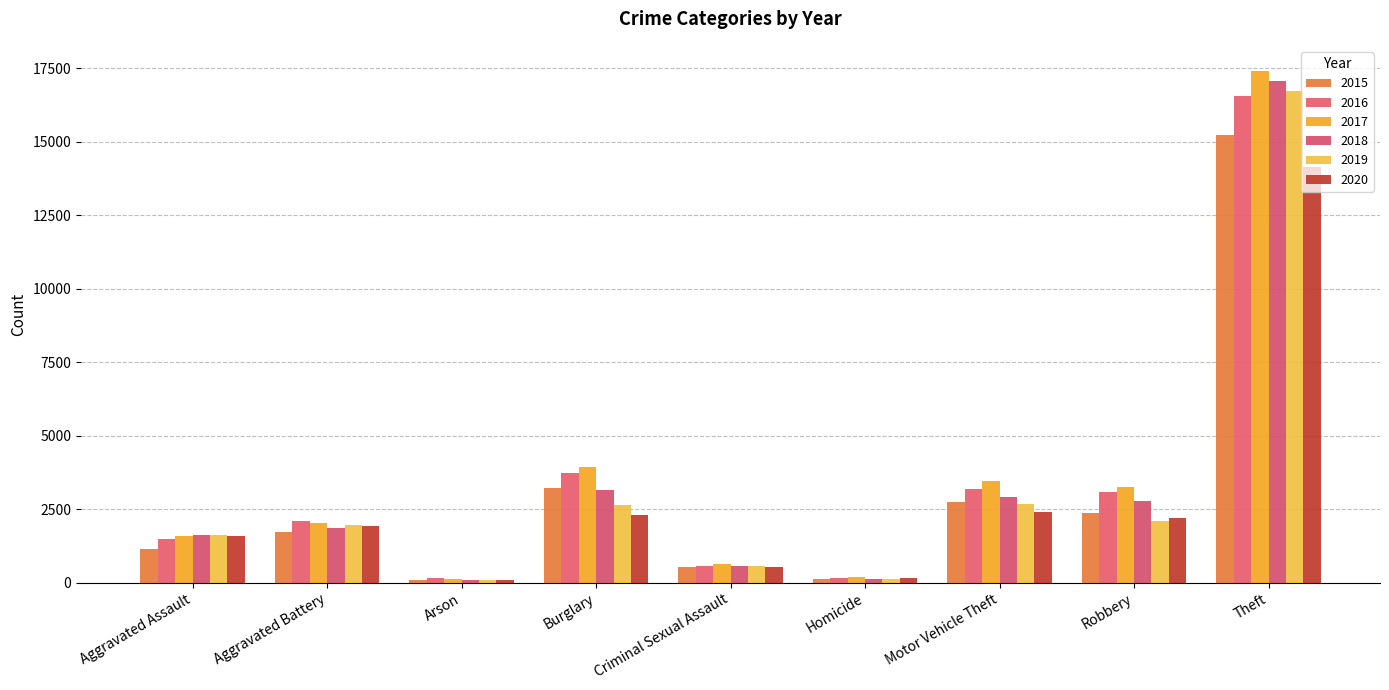

What is the sum of the 2017 values at Motor Vehicle Theft and Burglary?

7379